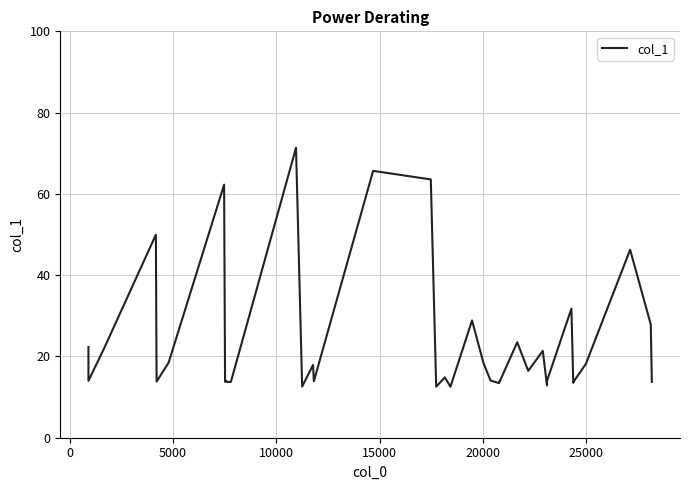

Is it true that the value at 10 is 22.0?

False